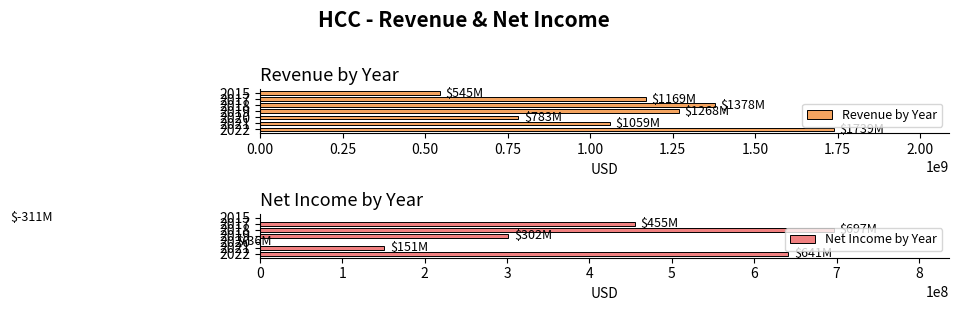

Does the chart contain stacked bars?

No